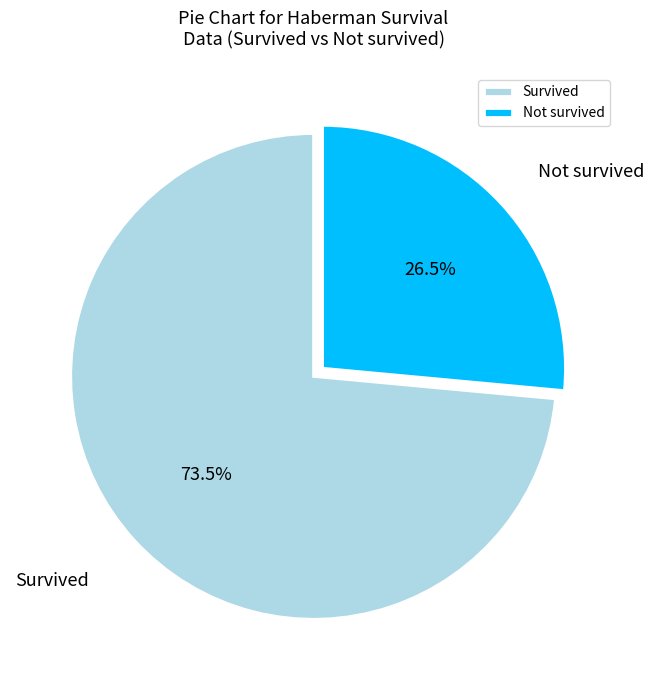

Do Not survived and Survived together represent more than half of the pie?

Yes